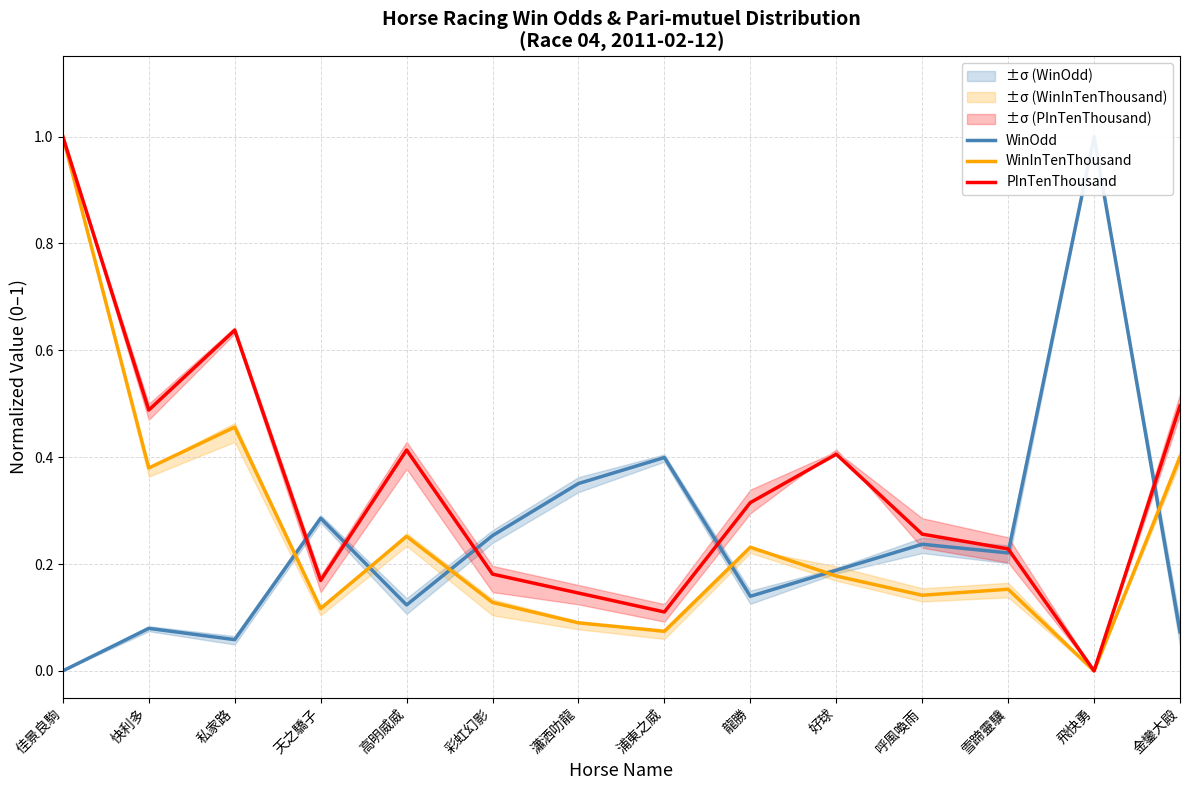

Which category has the lowest value in the WinOdd series?

佳景良駒